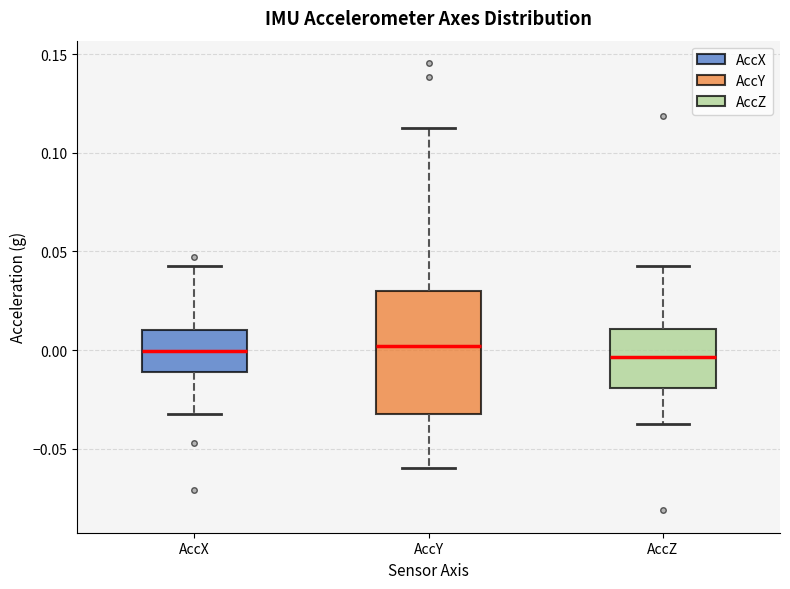

Where is the lower edge of the box for AccY on the y-axis? The values are not printed on the chart, so give them approximately, as read against the axis.

-0.030